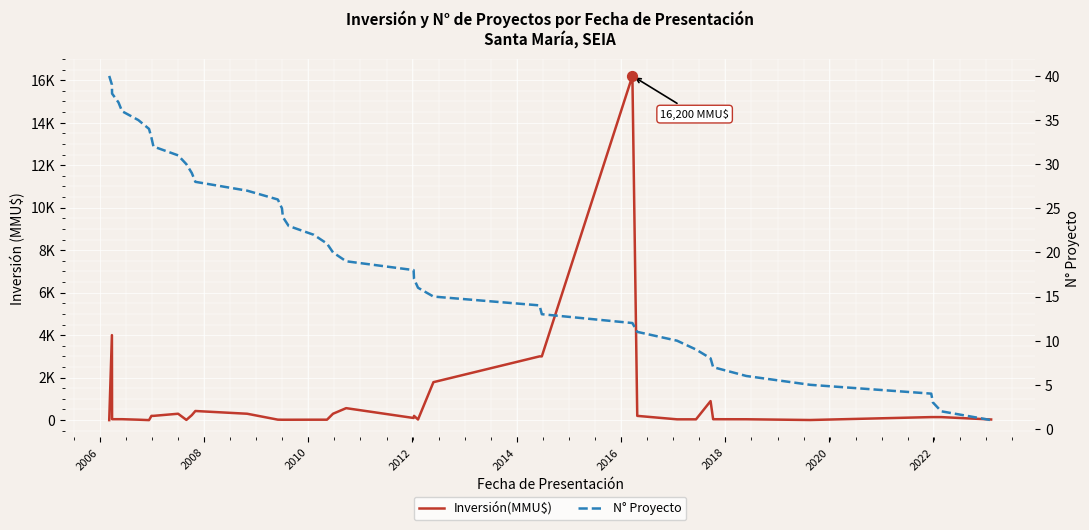

Which series reaches the maximum Y coordinate?

Inversión(MMU$)